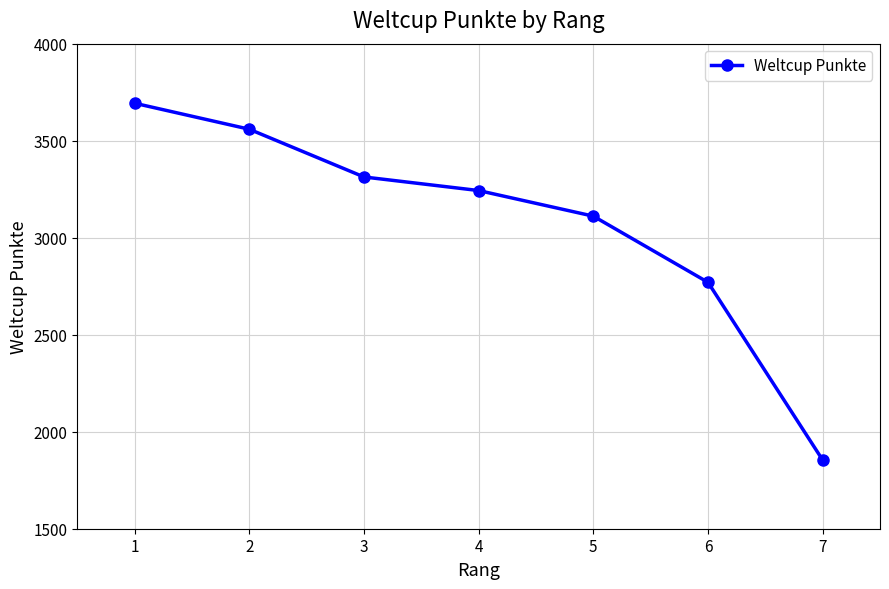

List the labels in order of value, smallest first.

7, 6, 5, 4, 3, 2, 1